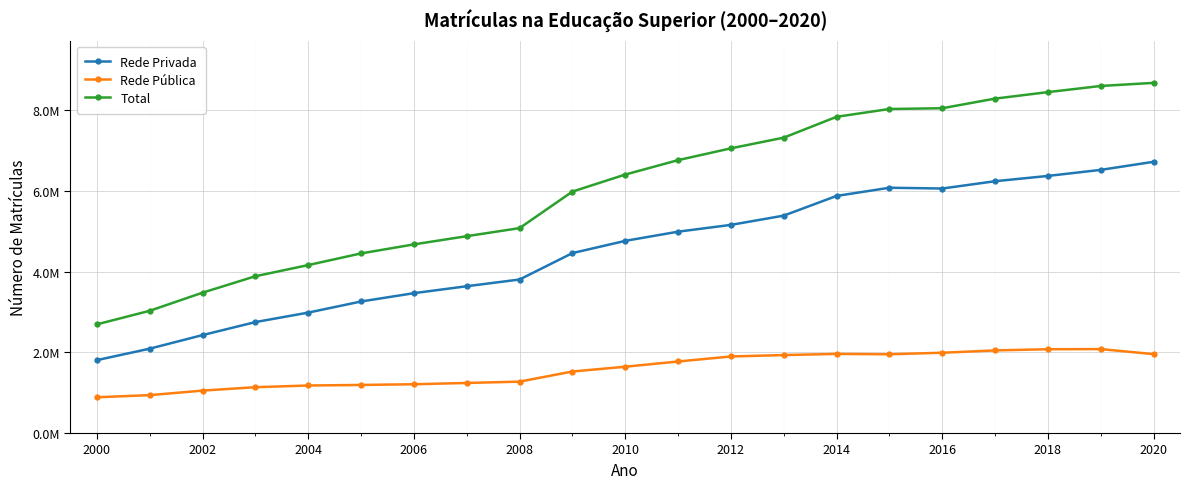

What are all the series names shown in the legend?

Rede Privada, Rede Pública, Total